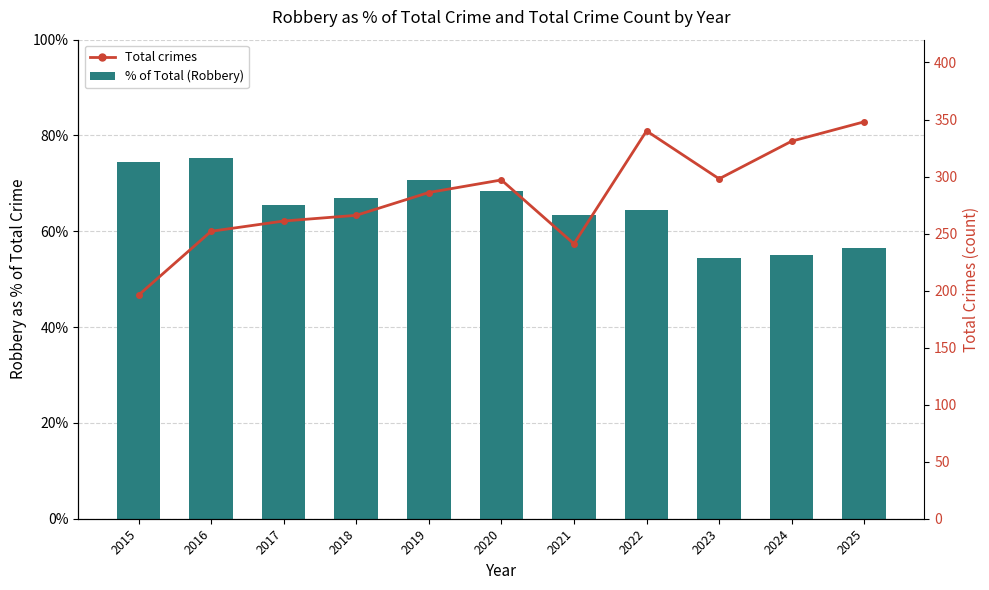

What is the sum of all % of Total (Robbery) values?

715.2